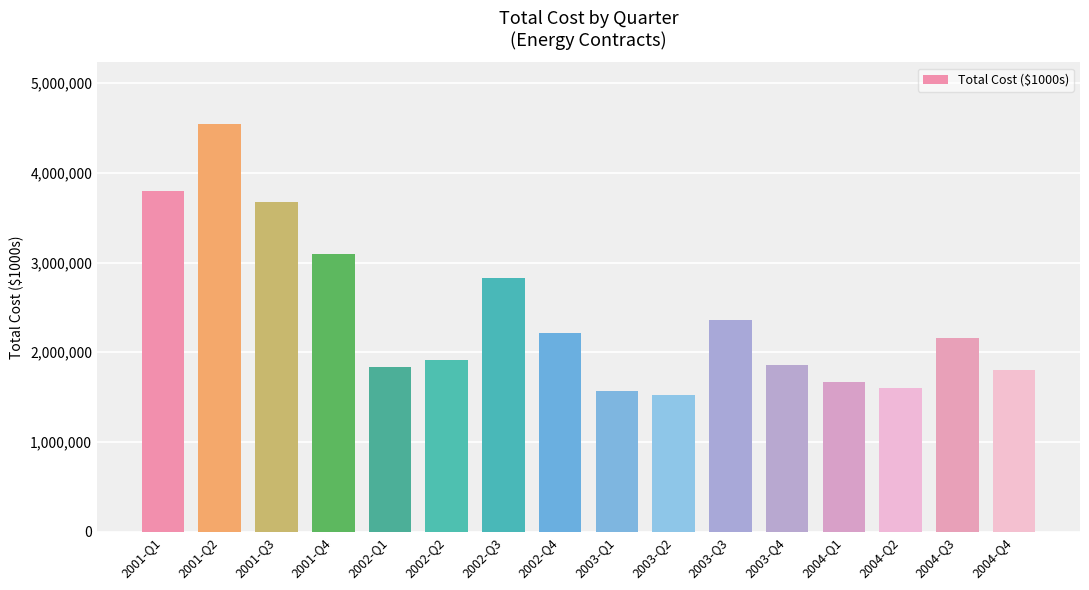

What is the change in value from 2003-Q2 to 2004-Q3?

+640823